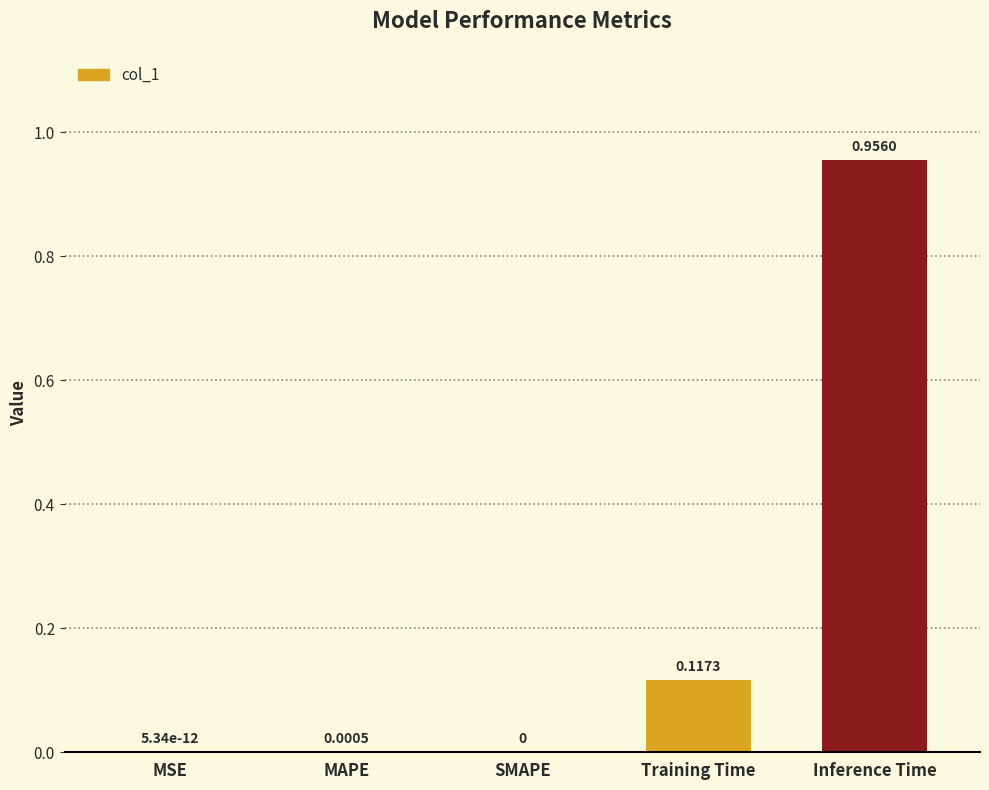

Which category has the highest value across all series?

Inference Time